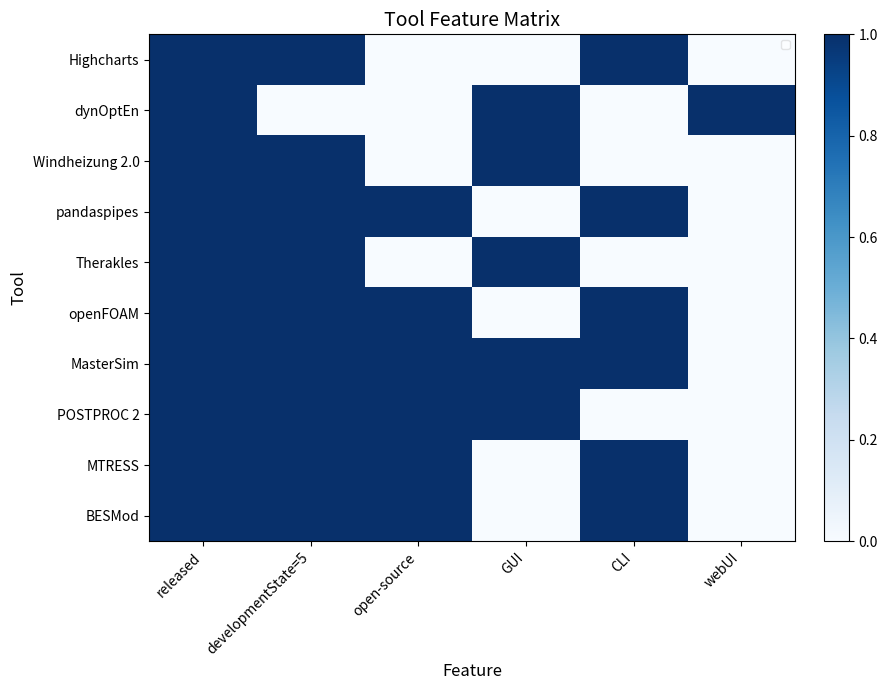

Read the MasterSim value at developmentState=5.

1